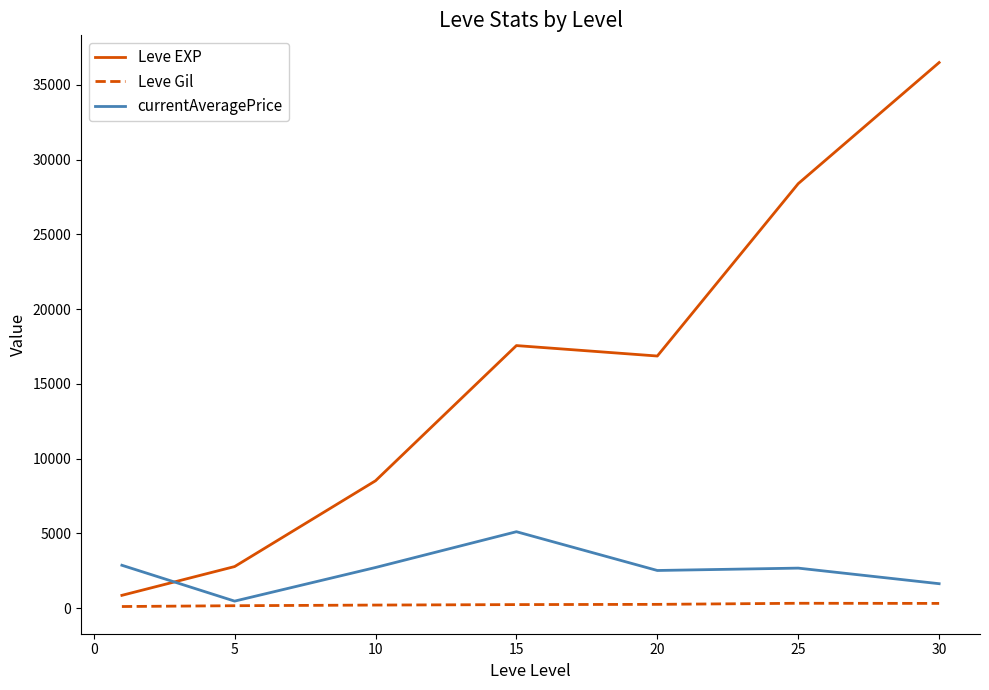

What is the difference between the second highest and second lowest values in the Leve Gil series?

154.0